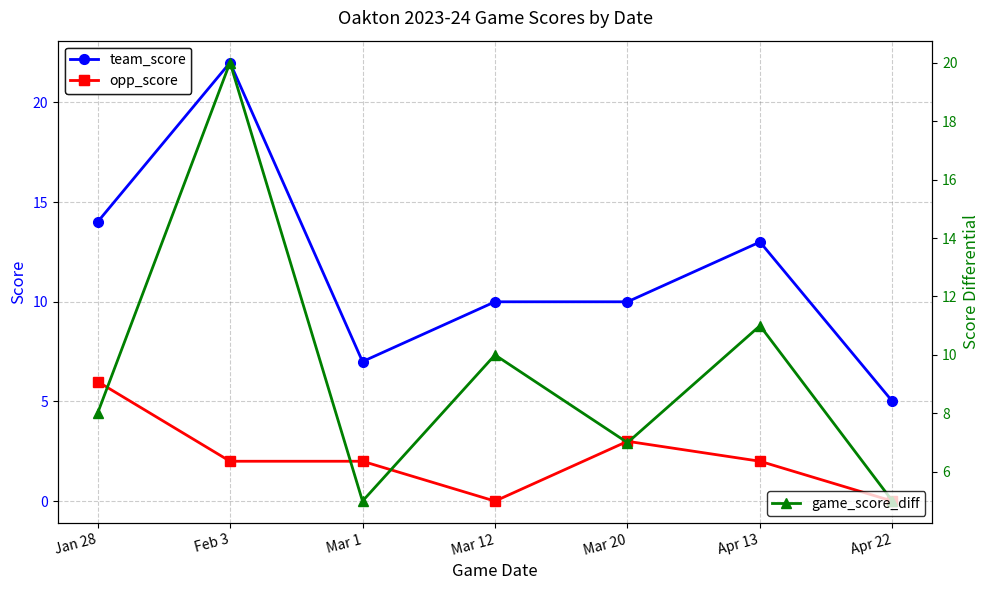

How many positive values does the opp_score series have?

5